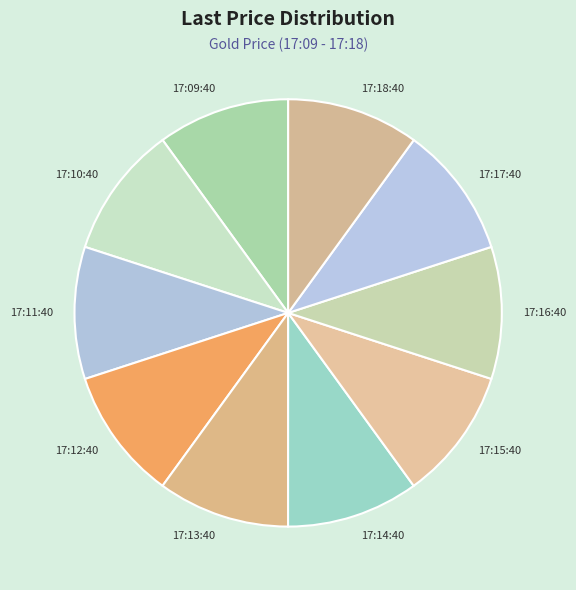

Does 17:10:40 represent more than half of the total?

No